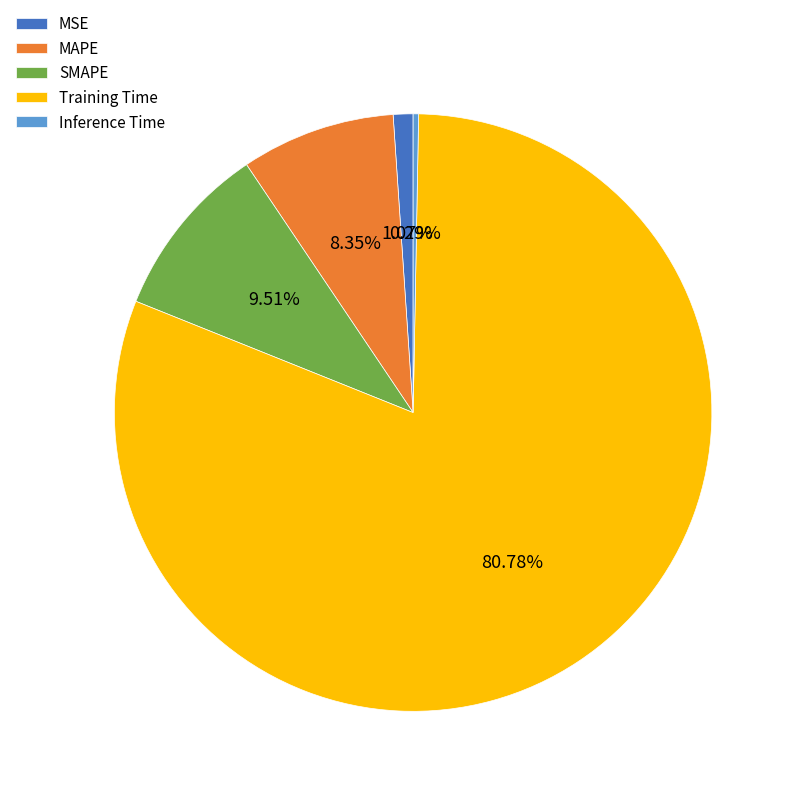

Which category has the biggest portion of the pie?

Training Time